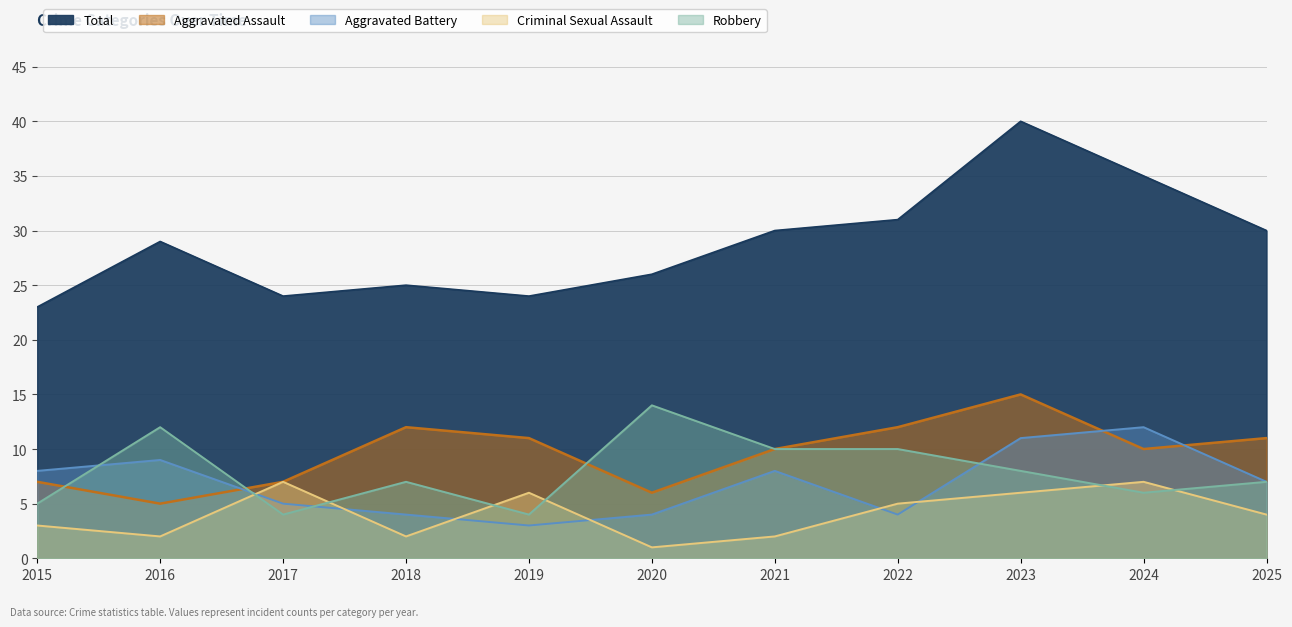

At which category does Aggravated Assault reach its first local valley?

2016